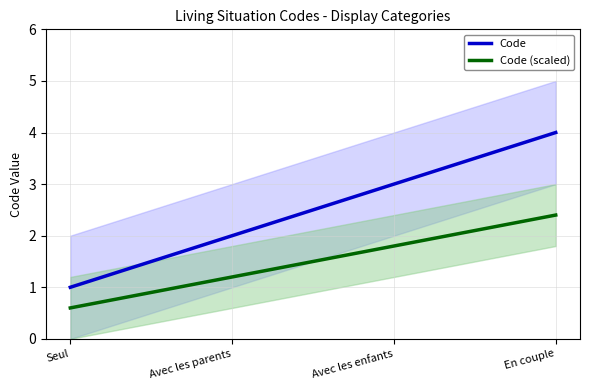

What is the sum of all Code values?

10.0